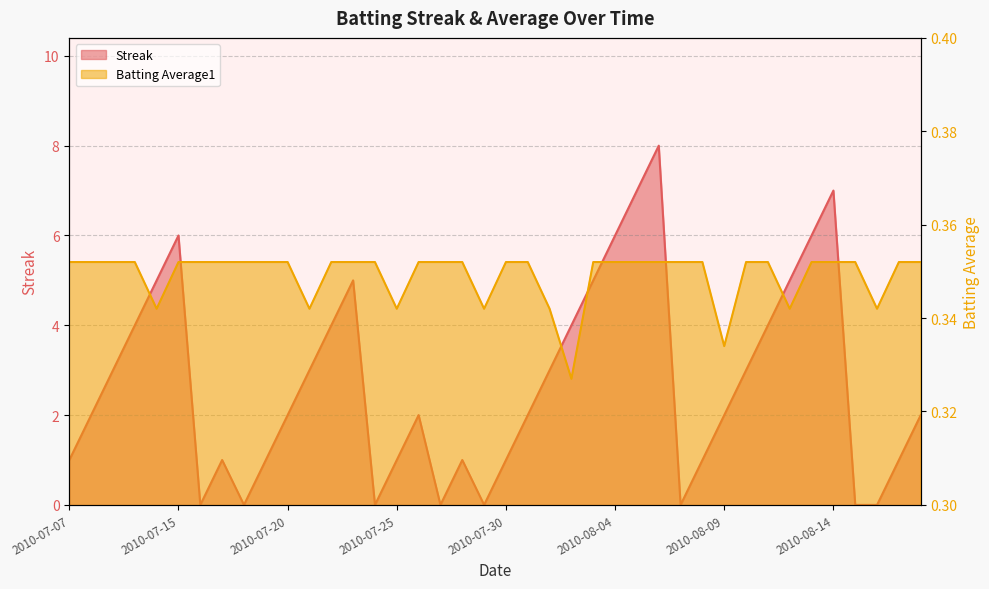

What is the label of the 25th point from the left?

2010-08-03